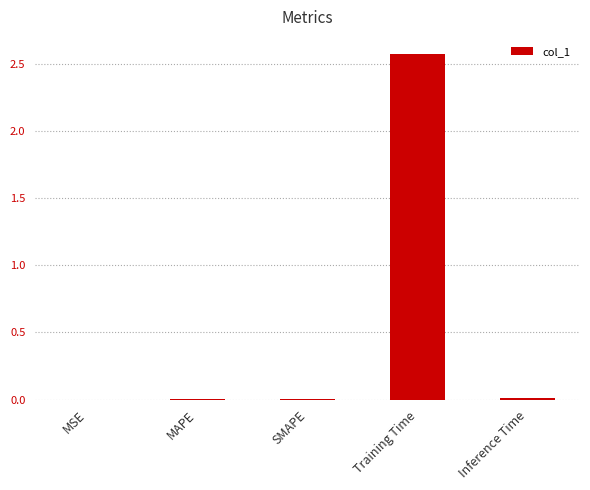

Is it true that the value at Inference Time is 0.0?

True